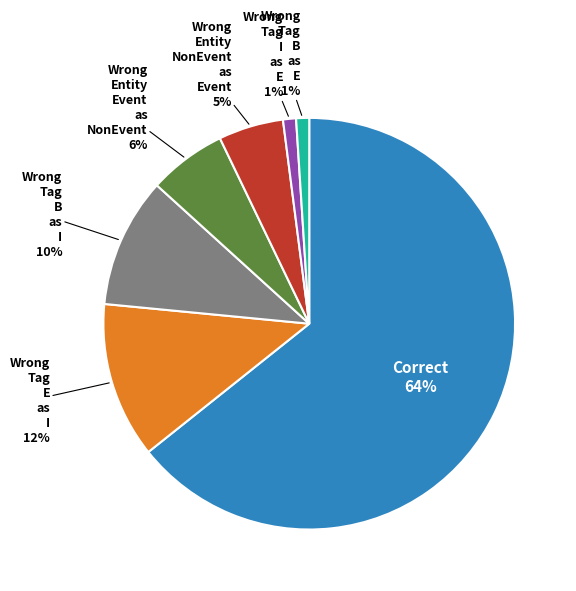

Does any single category account for the majority?

Yes